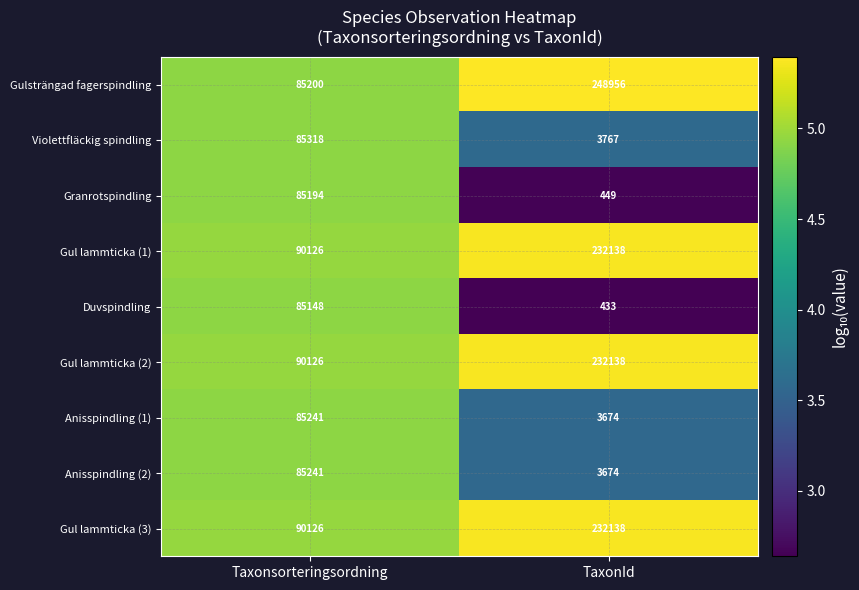

How many data points in Violettfläckig spindling are less than 85318?

1